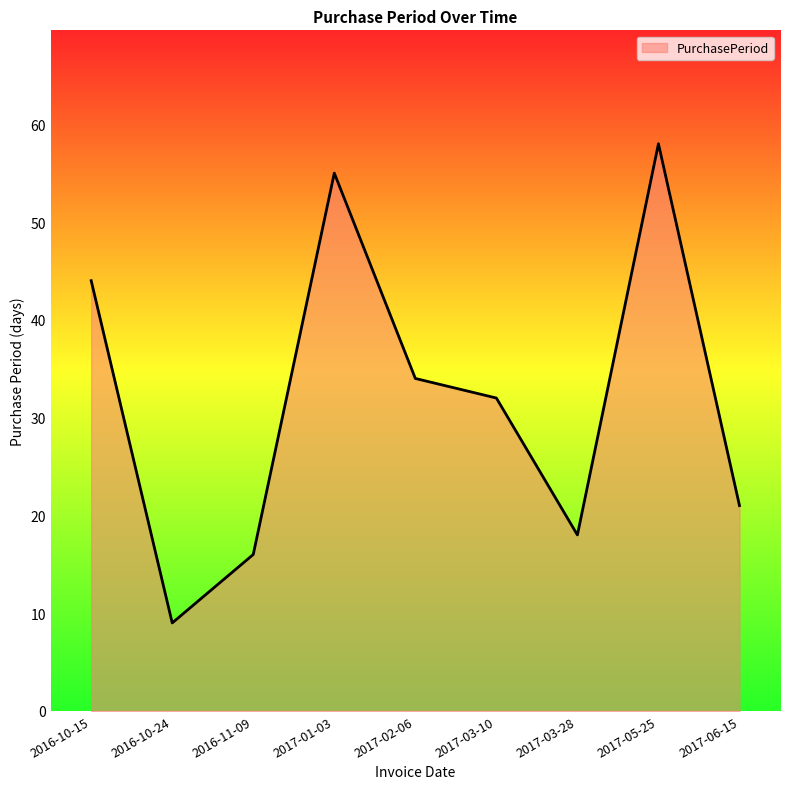

List the labels in order of value, smallest first.

2016-10-24, 2016-11-09, 2017-03-28, 2017-06-15, 2017-03-10, 2017-02-06, 2016-10-15, 2017-01-03, 2017-05-25